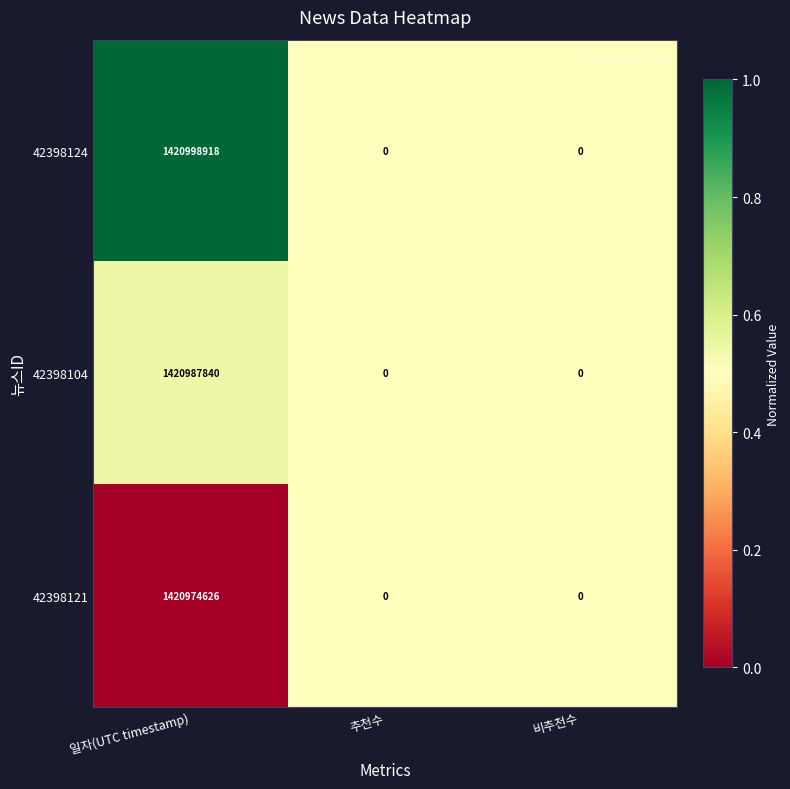

Reading left to right, list all the values displayed in this chart.

42398124: 1420998918	0	0
42398104: 1420987840	0	0
42398121: 1420974626	0	0